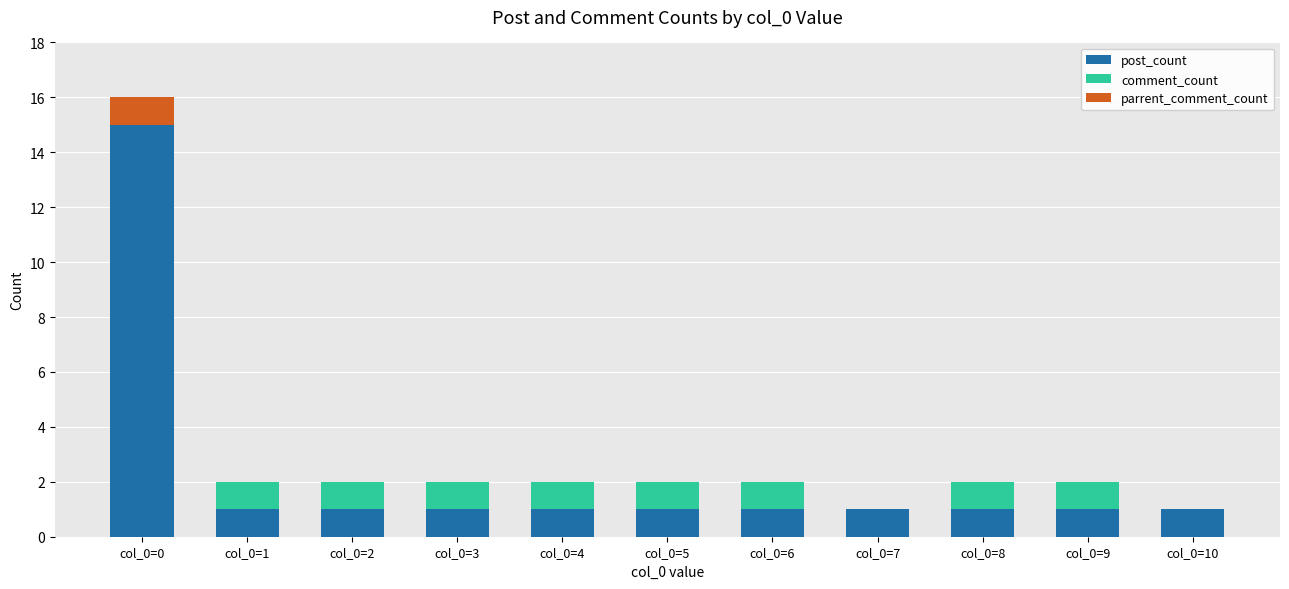

The value of post_count at col_0=9 is 2. True or false?

False